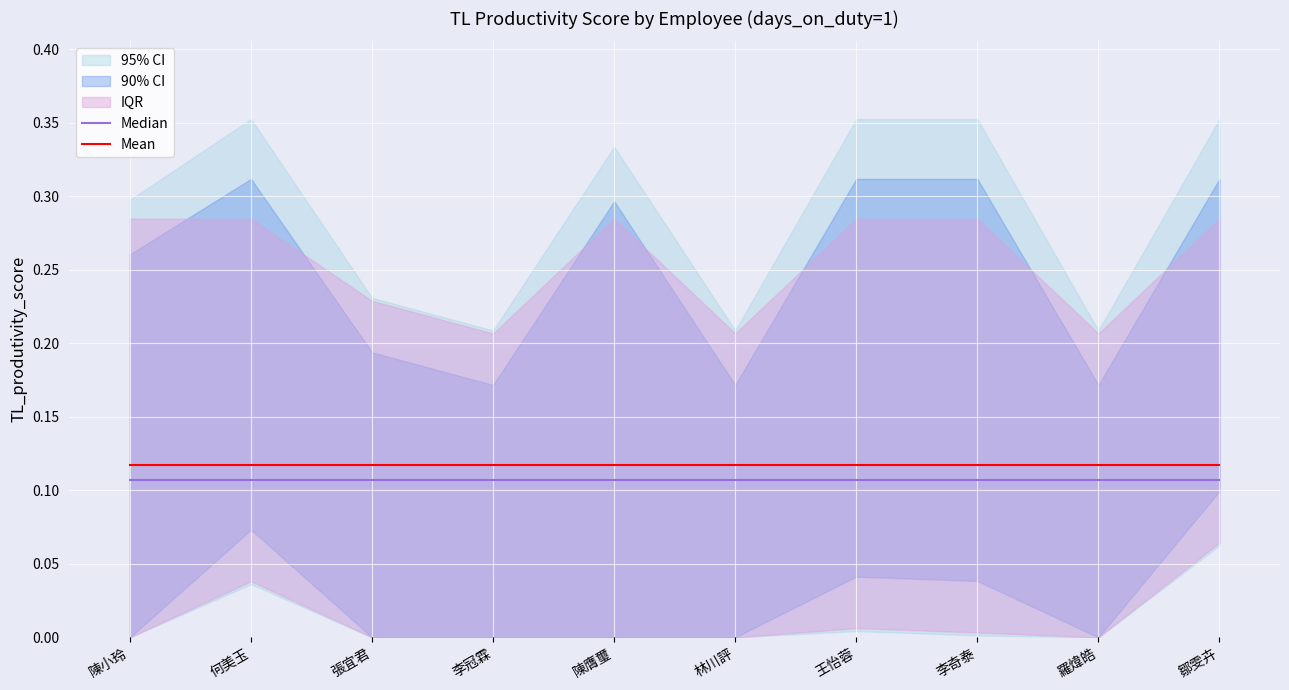

What is the total value across all series at 何美玉?

0.2